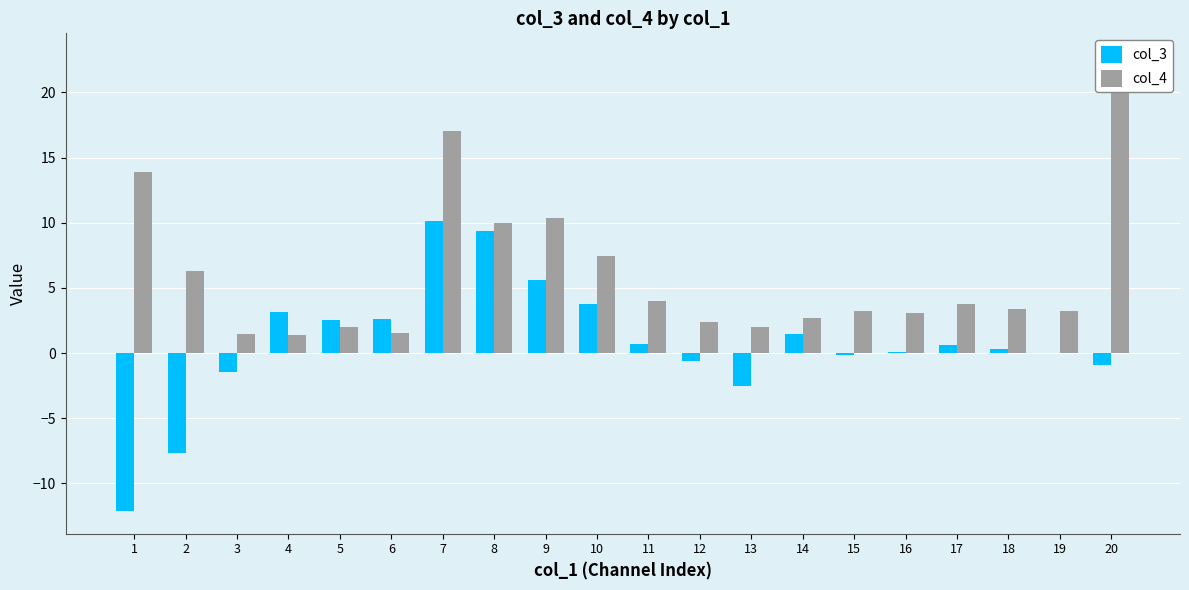

Which category has the highest value across all series?

20